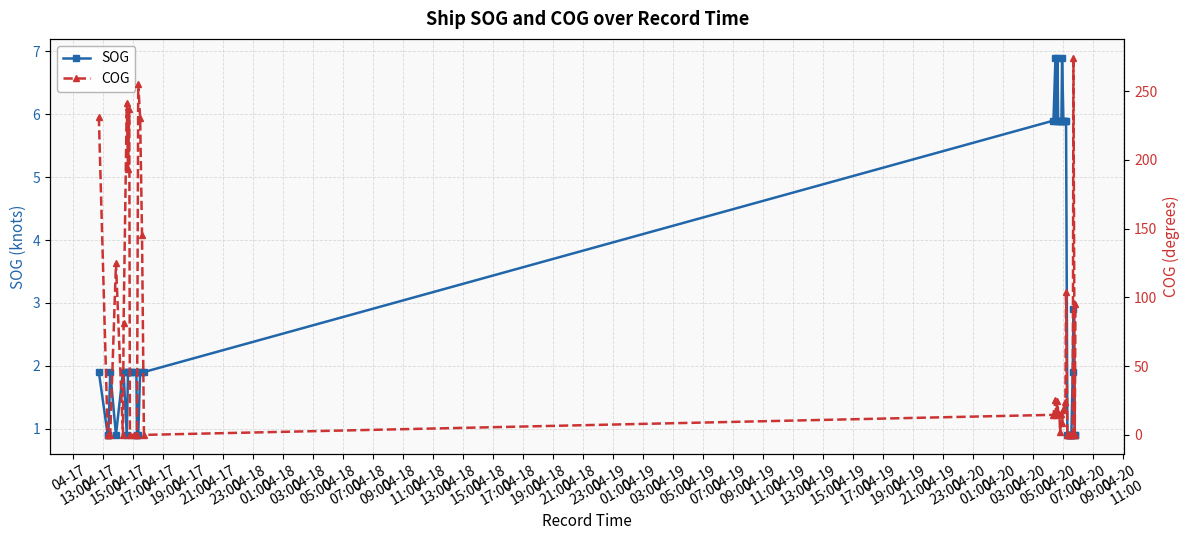

Reading left to right, what are all the values shown in this chart?

SOG: 1.9	0.9	0.9	1.9	0.9	1.9	1.9	0.9	1.9	1.9	1.9	1.9	1.9	0.9	0.9	1.9	1.9	1.9	5.9	6.9	5.9	6.9	5.9	5.9	5.9	5.9	6.9	5.9	5.9	5.9	5.9	0.9	0.9	0.9	0.9	0.9	1.9	2.9	0.9	0.9
COG: 231.2	0.0	0.0	0.0	124.8	0.0	81.1	241.1	193.6	236.7	0.0	0.0	0.0	0.0	255.5	230.3	145.3	0.0	14.6	25.1	14.7	24.9	16.0	14.9	2.0	15.3	8.6	18.3	19.6	24.0	104.1	0.0	0.0	0.0	0.0	0.0	0.0	274.3	0.0	94.9